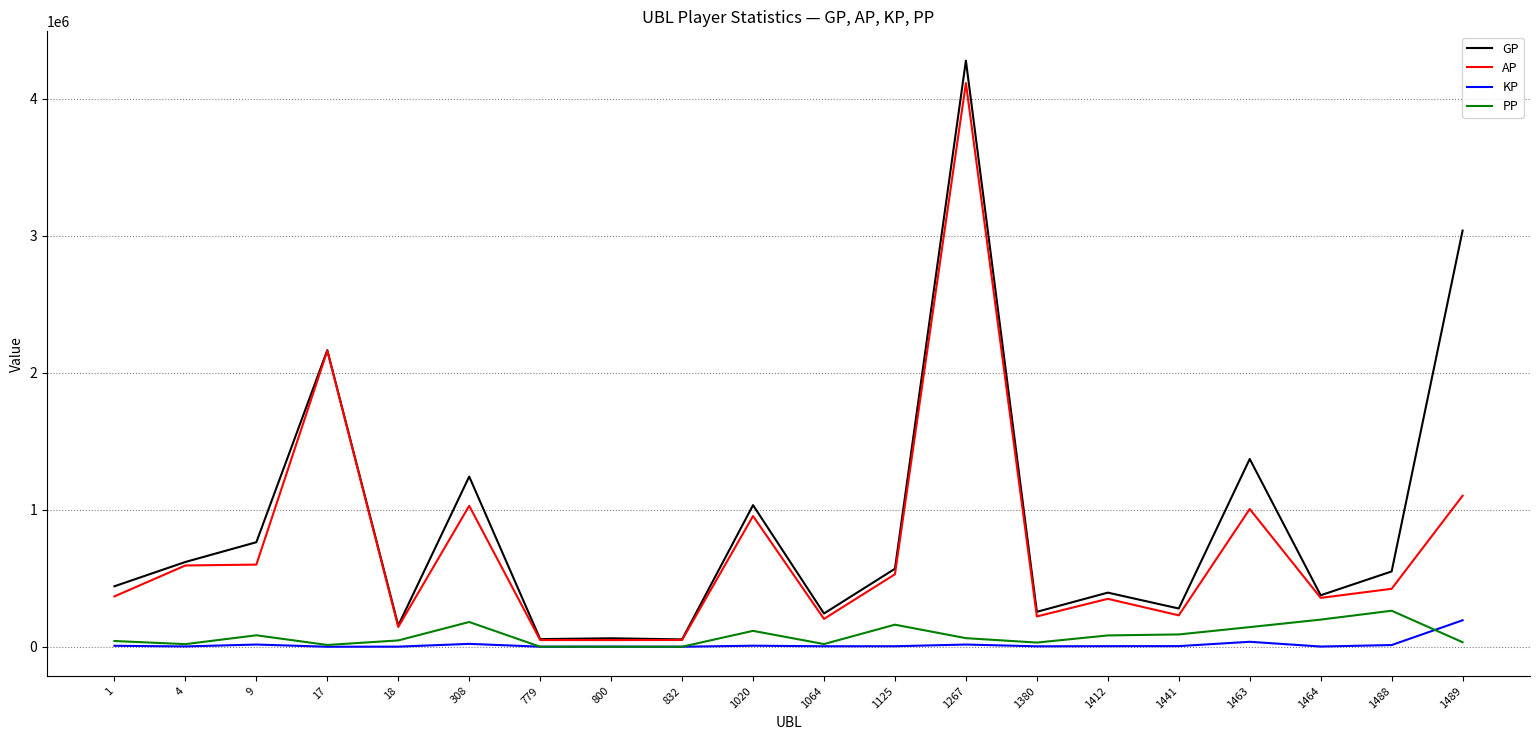

The value of GP at 17 is 3260502.6. True or false?

False